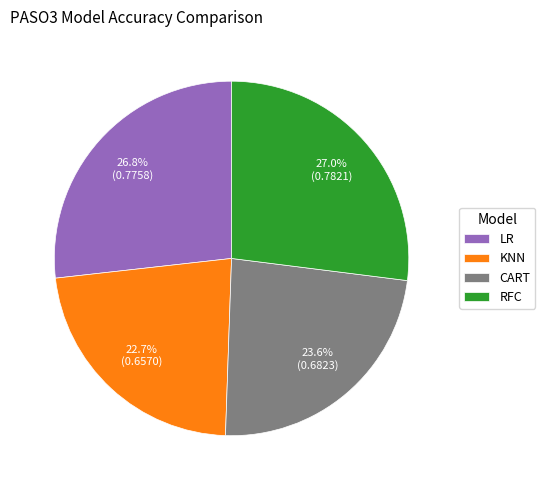

The LR slice represents 27% of the pie. True or false?

True